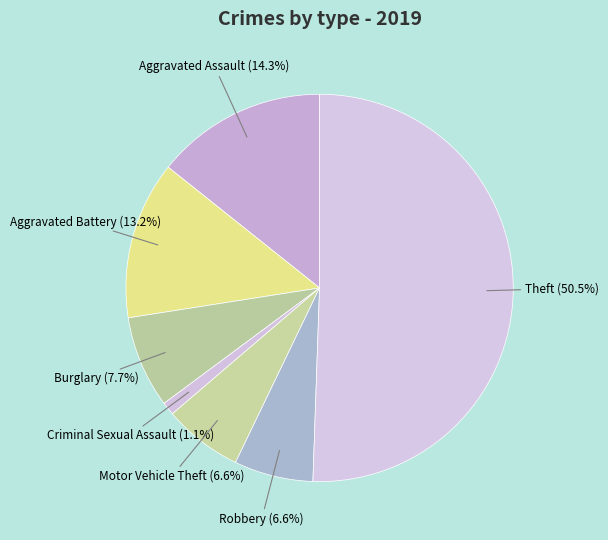

Count the number of slices in the pie.

7